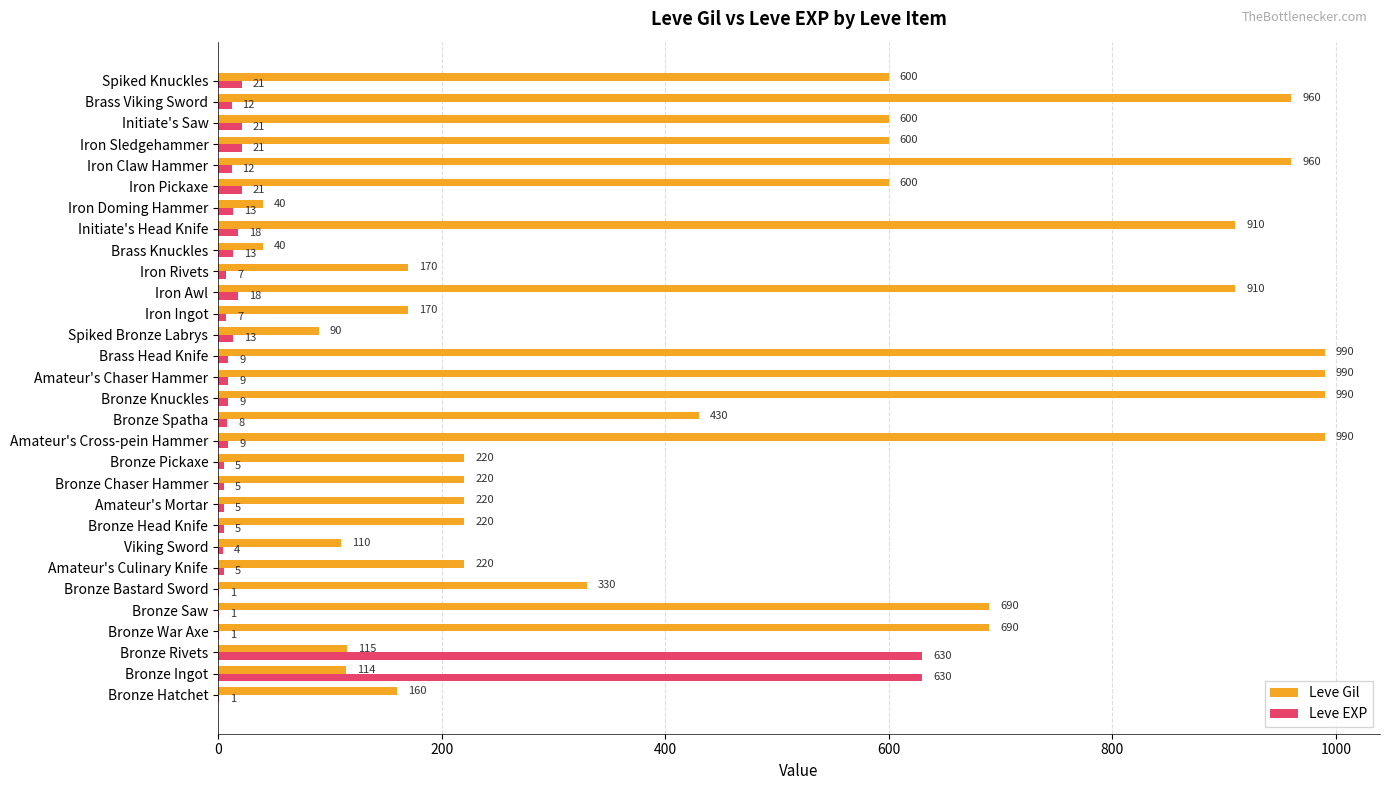

What is the total value across all series at Brass Head Knife?

999